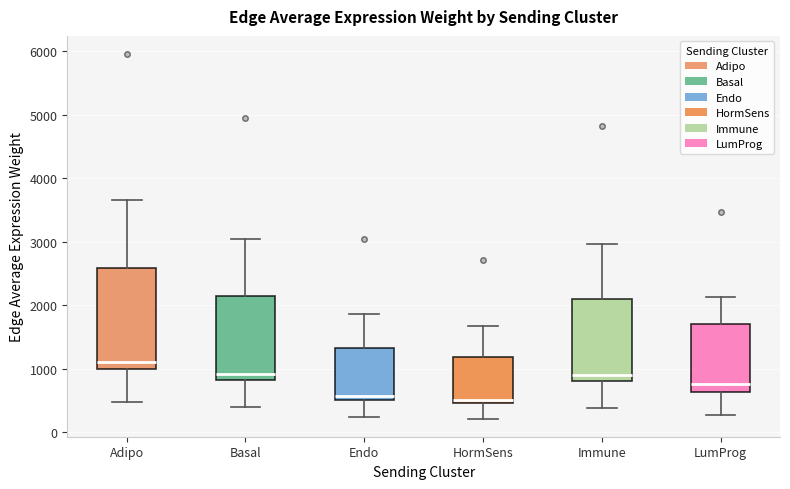

Which box's median line is the highest?

Adipo